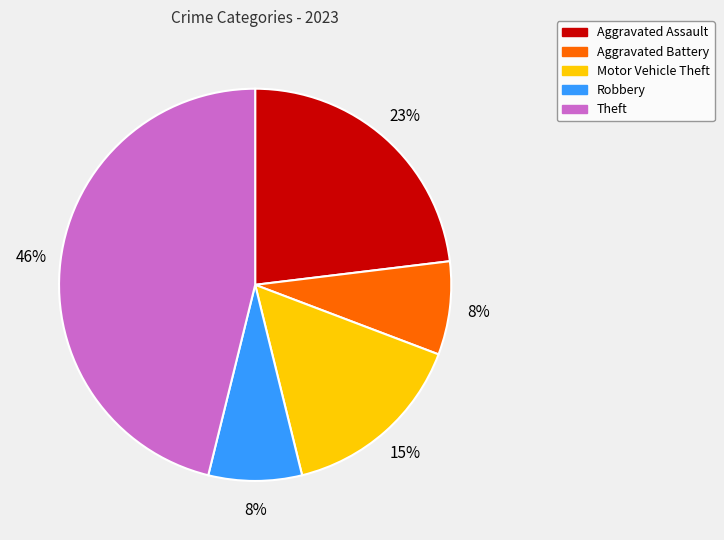

To the nearest percent, what percentage of the pie is Robbery?

8%